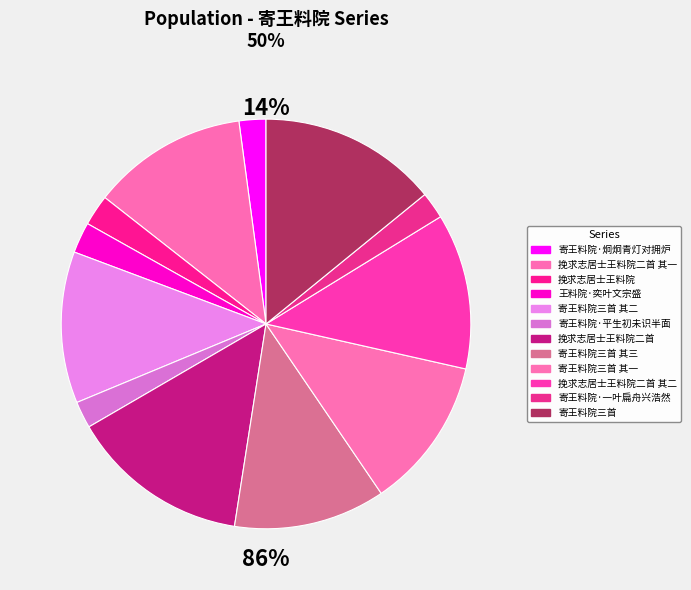

Which category has the smallest portion of the pie?

寄王料院·平生初未识半面